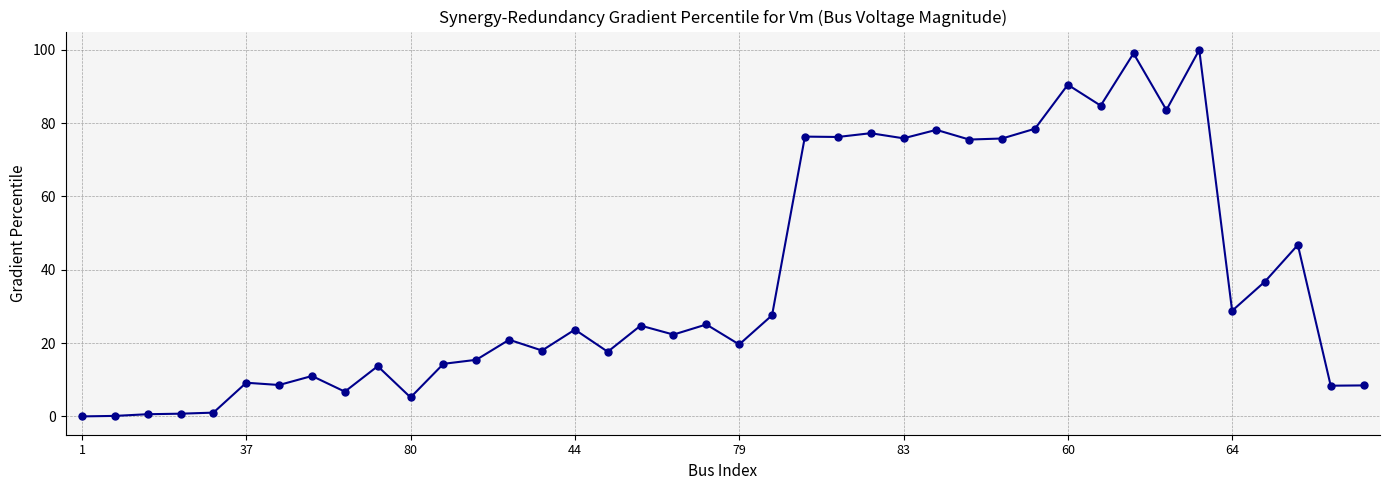

What is the difference between the maximum and minimum values?

100.0